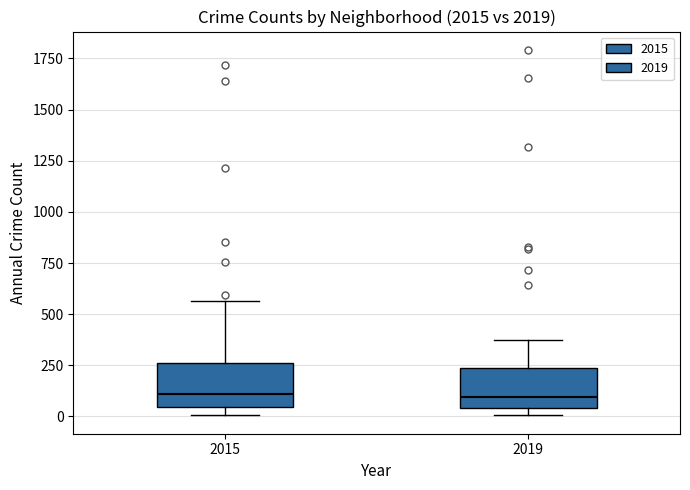

Reading left to right, transcribe this box plot: for each box, give where its median line is, the range the box spans, and where its two whiskers end, as read against the y-axis. The values are not printed on the chart, so give them approximately, as read against the axis.

2015: median 100, box 50 to 250, whiskers 0 to 550
2019: median 100, box 50 to 250, whiskers 0 to 400